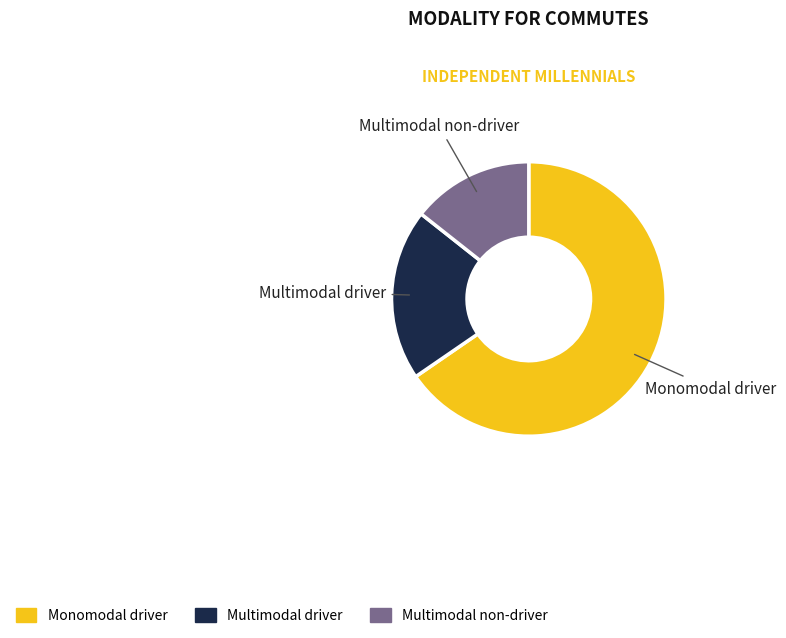

True or false: Multimodal driver accounts for 9% of the total.

False